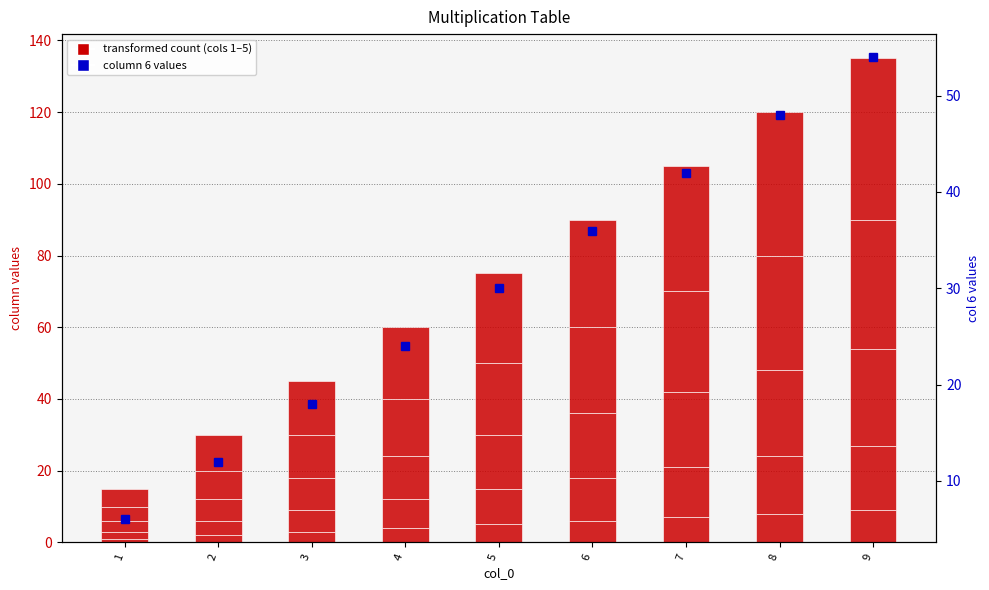

Which label corresponds to the smallest value in the chart?

1